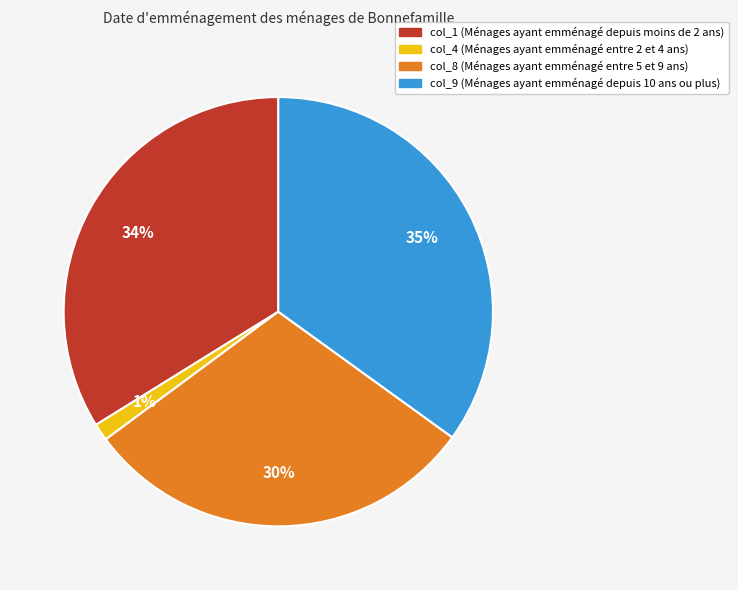

How many segments does this pie chart have?

4